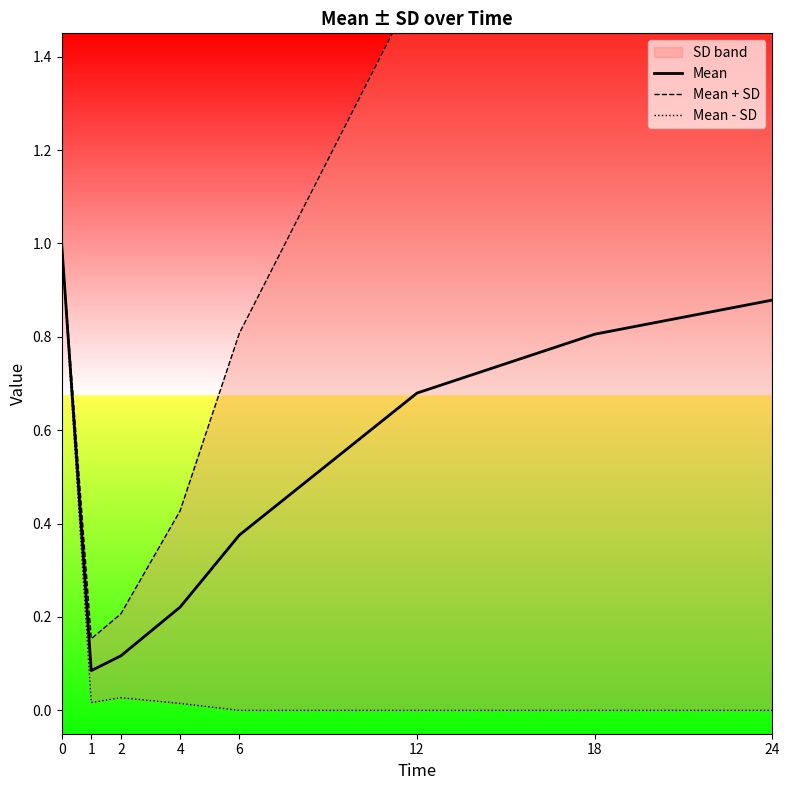

Rank the categories by Mean value from highest to lowest.

0, 24, 18, 12, 6, 4, 2, 1